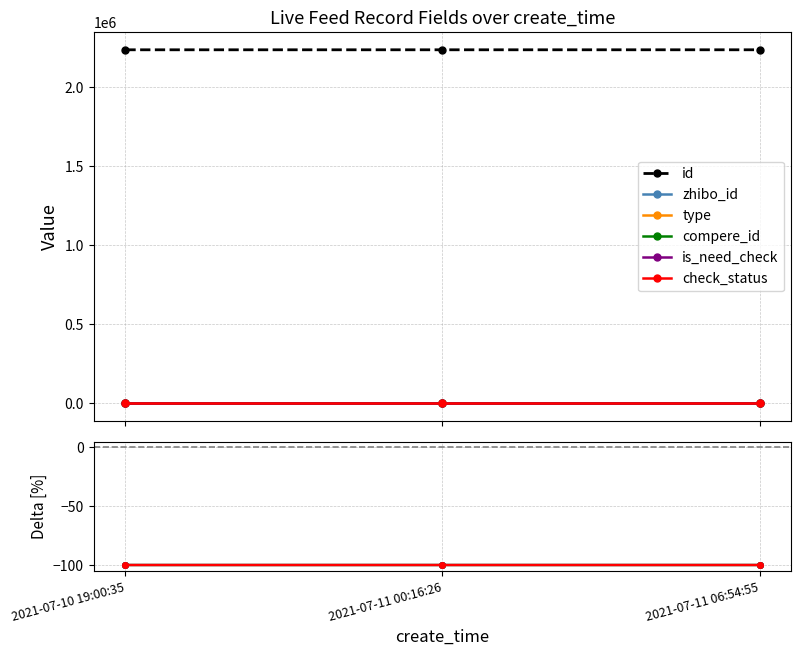

Is it true that is_need_check equals -174.4 at 2021-07-11 00:16:26?

False